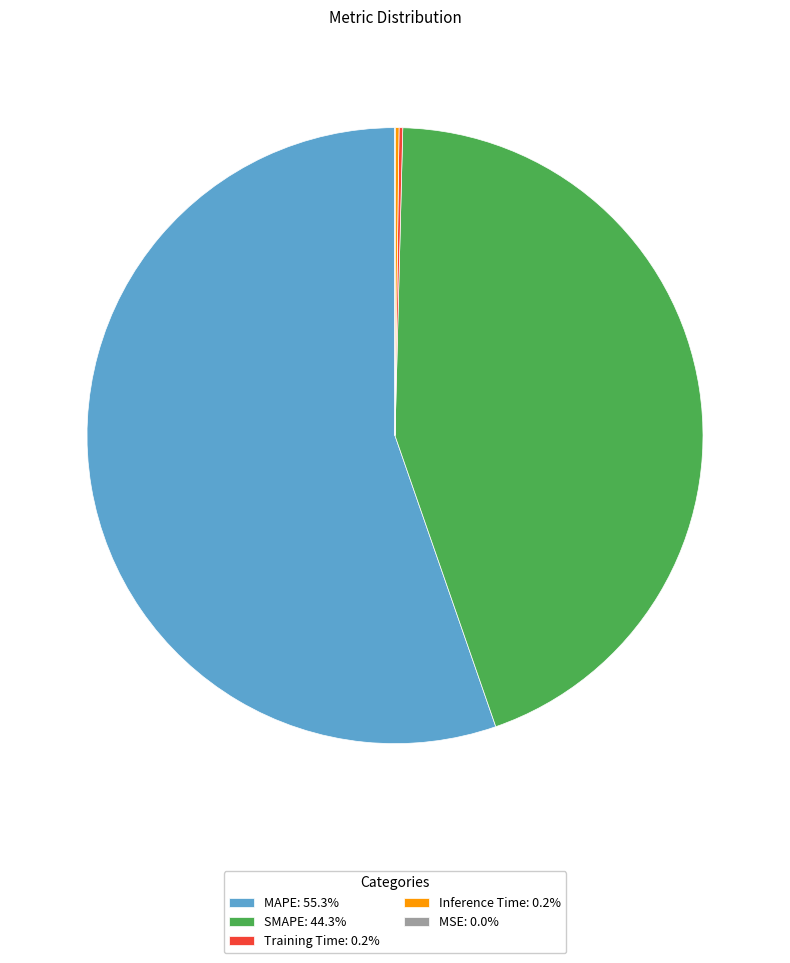

Is there a majority slice in this chart?

Yes